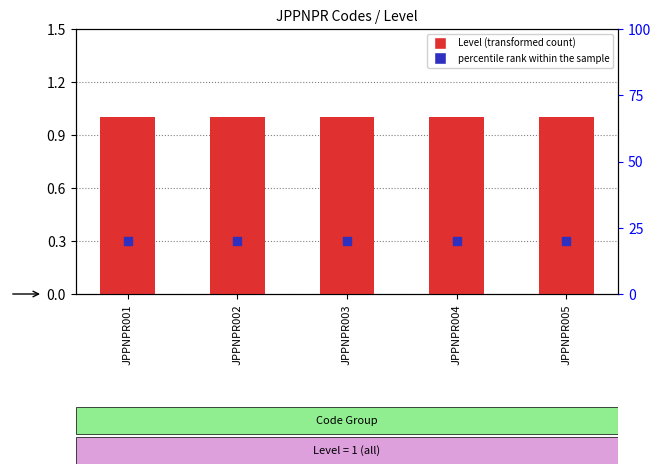

Which series has the largest total across all categories?

percentile rank within the sample